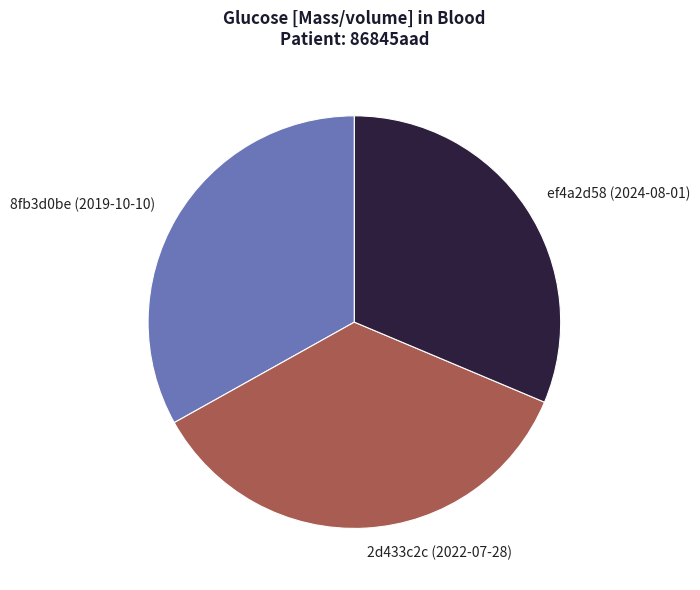

Which category has the smallest portion of the pie?

ef4a2d58 (2024-08-01)